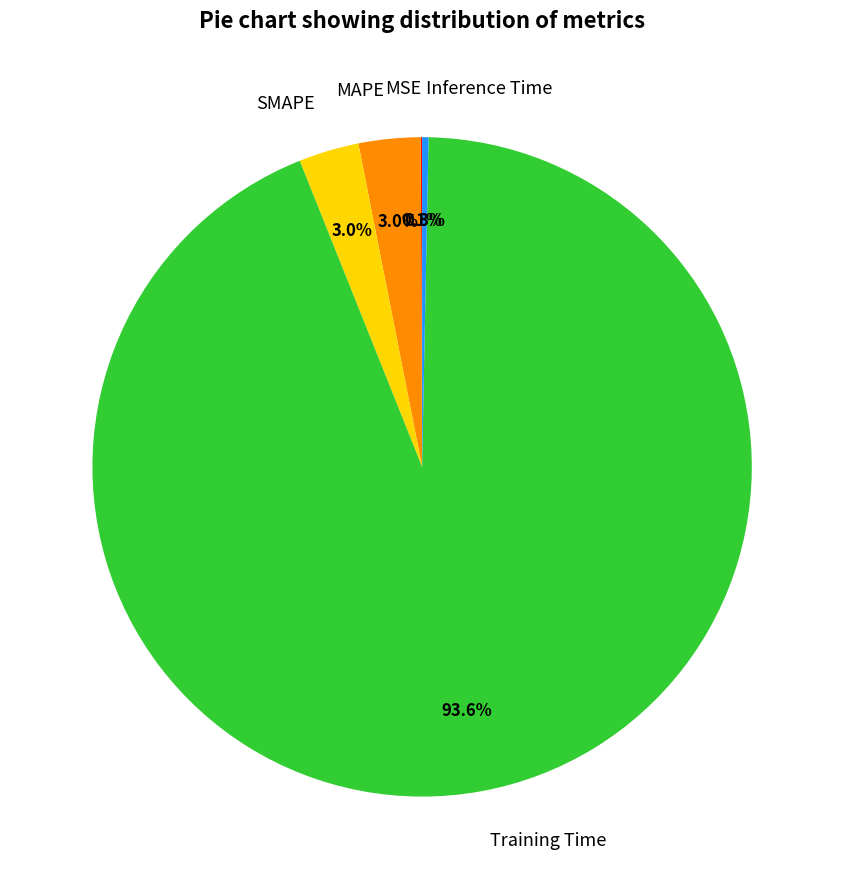

To the nearest percent, what portion does MAPE represent?

3%